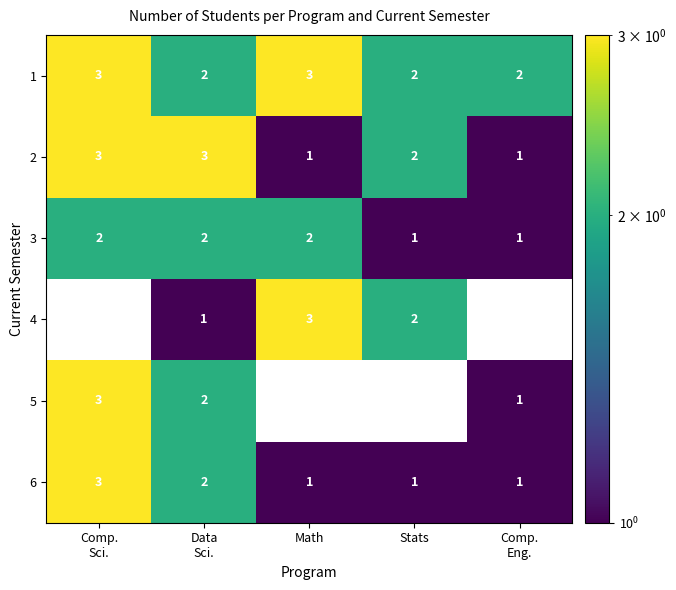

Count the 1 values in the range 2 to 3.

5